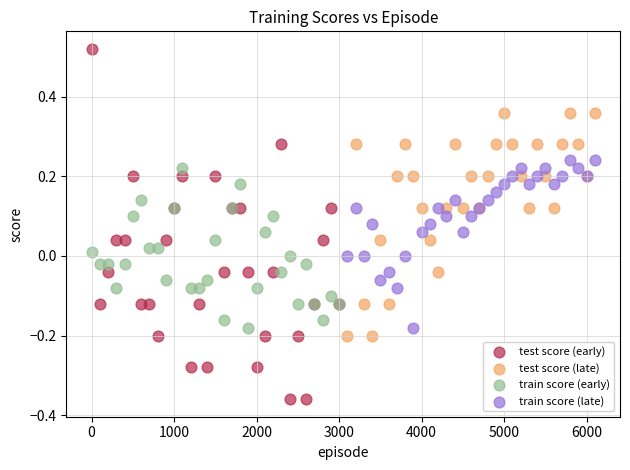

What are all the series names shown in the legend?

test score (early), test score (late), train score (early), train score (late)